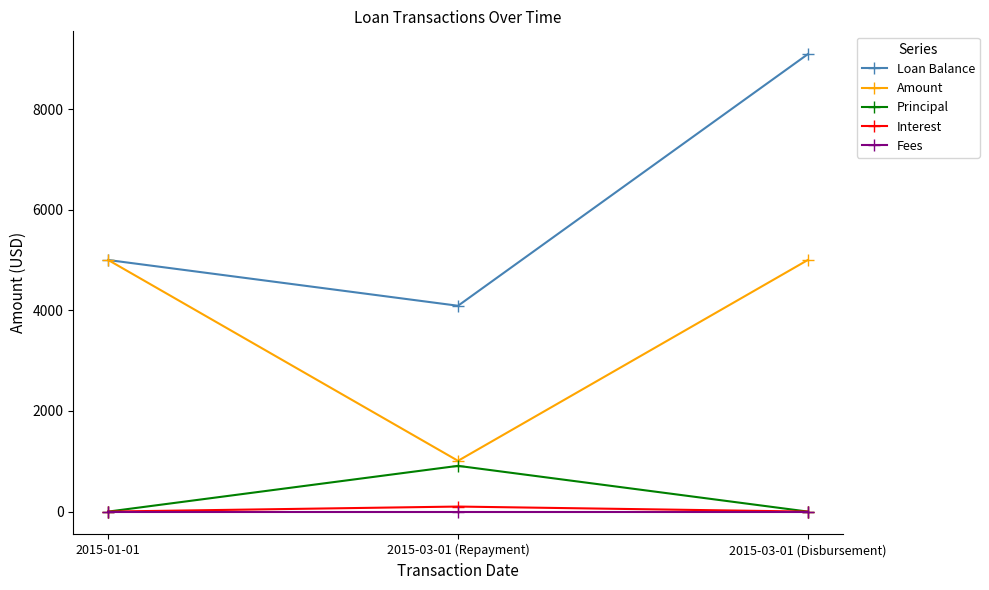

What is the total value across all series at 2015-01-01?

10000.0